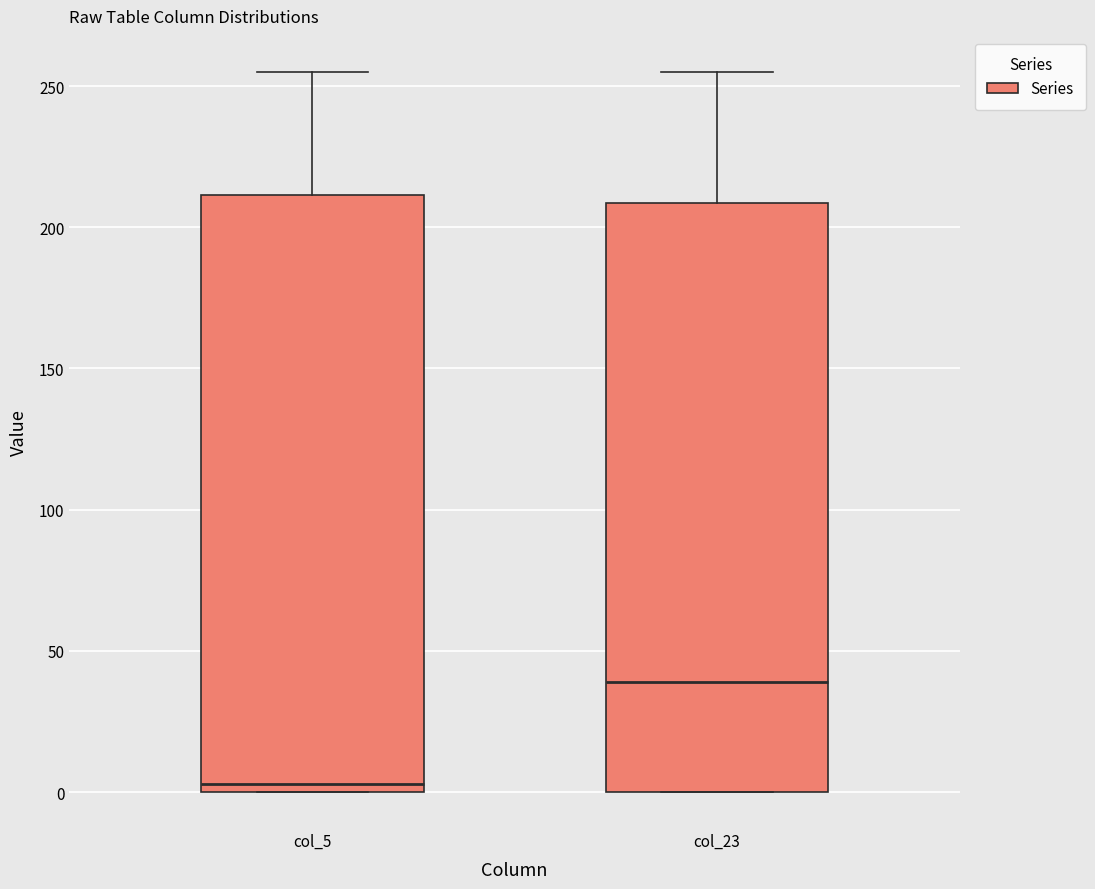

Reading left to right, read every box against the y-axis: the position of its median line, the range the box covers, and the ends of its whiskers. The values are not printed on the chart, so give them approximately, as read against the axis.

col_5: median 5, box 0 to 210, whiskers 0 to 255
col_23: median 40, box 0 to 210, whiskers 0 to 255